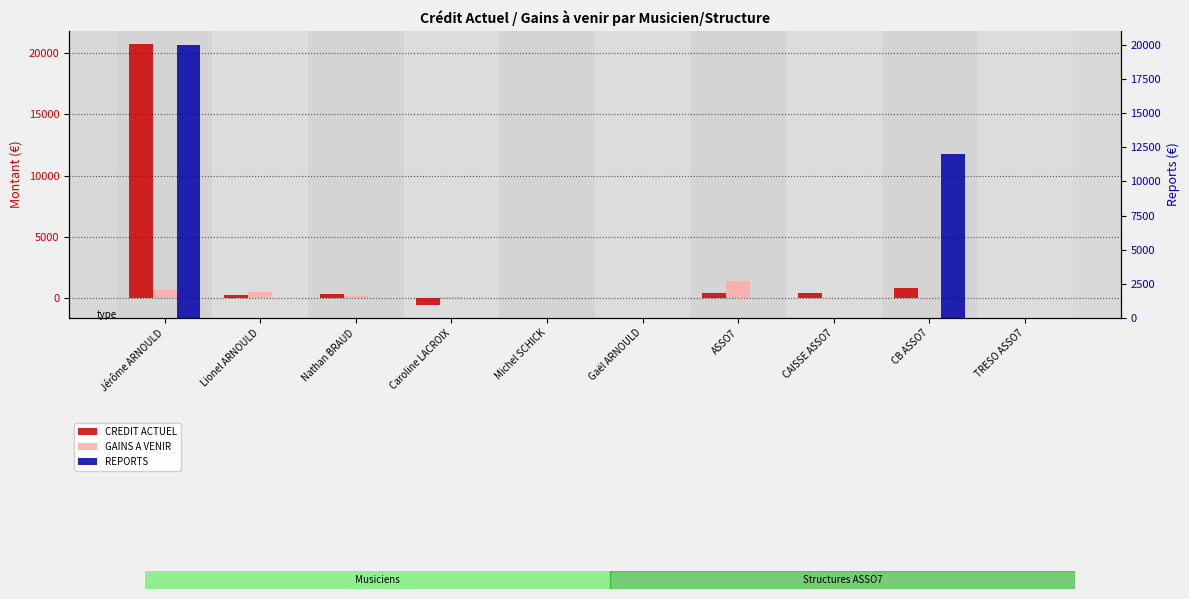

What is the minimum value shown in the chart?

-530.5